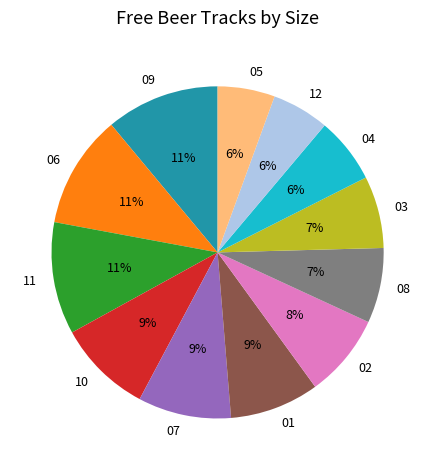

Does 10 account for over 50% of the chart?

No